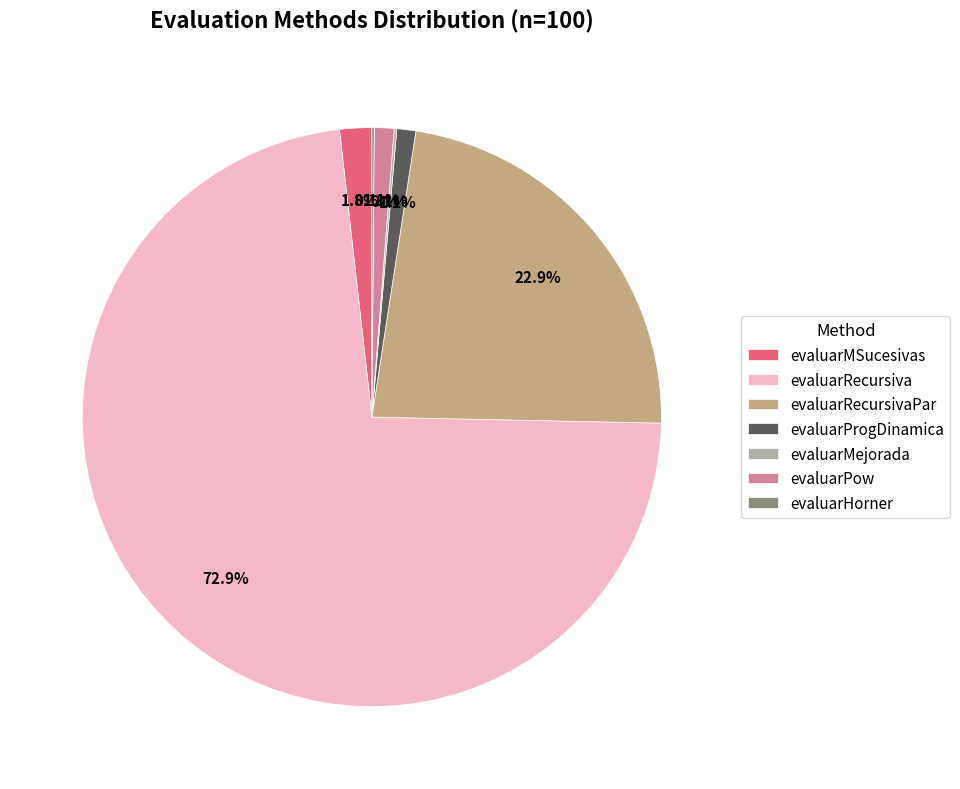

Which slice is the largest?

evaluarRecursiva